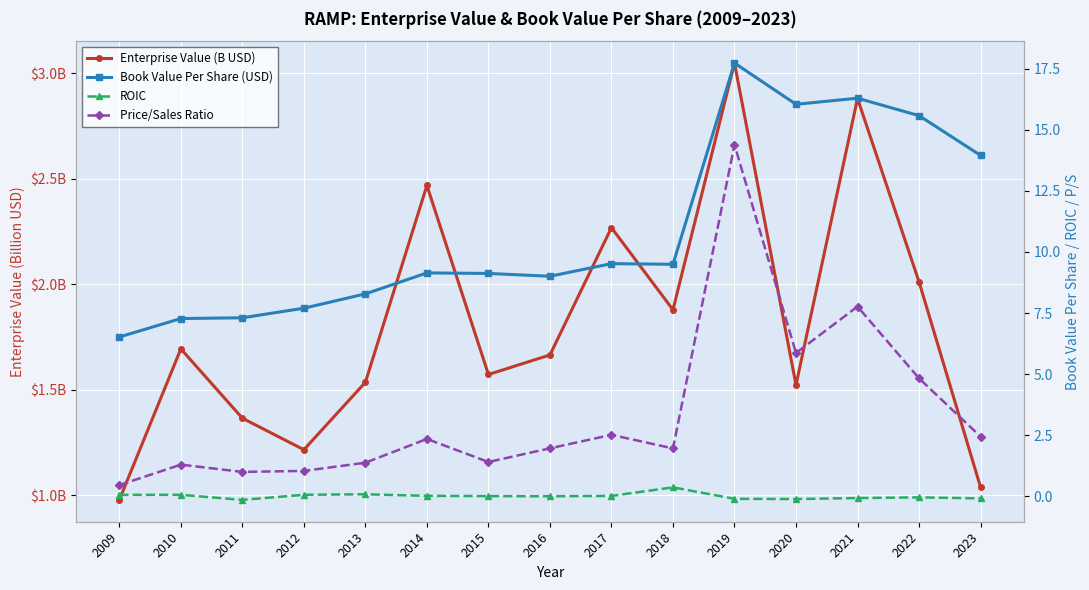

Rank the series at 2010 from lowest to highest value.

ROIC, Price/Sales Ratio, Enterprise Value (B USD), Book Value Per Share (USD)